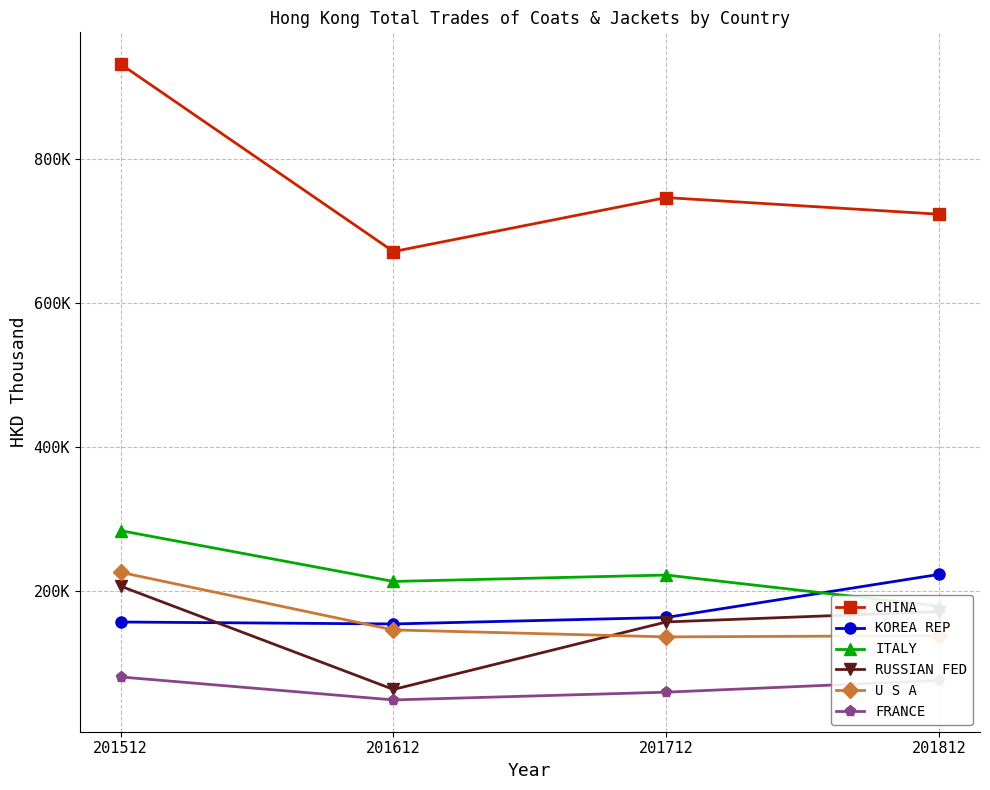

True or false: FRANCE and ITALY intersect in this chart.

False